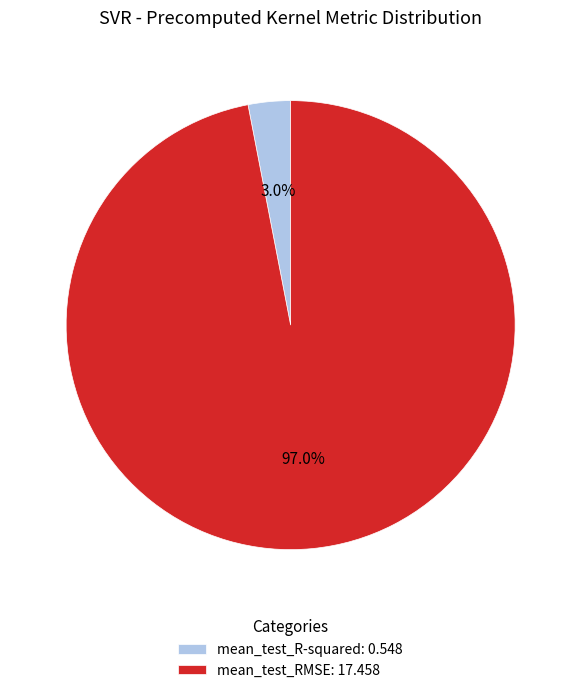

What percentage is NOT represented by mean_test_R-squared: 0.548?

97.0%